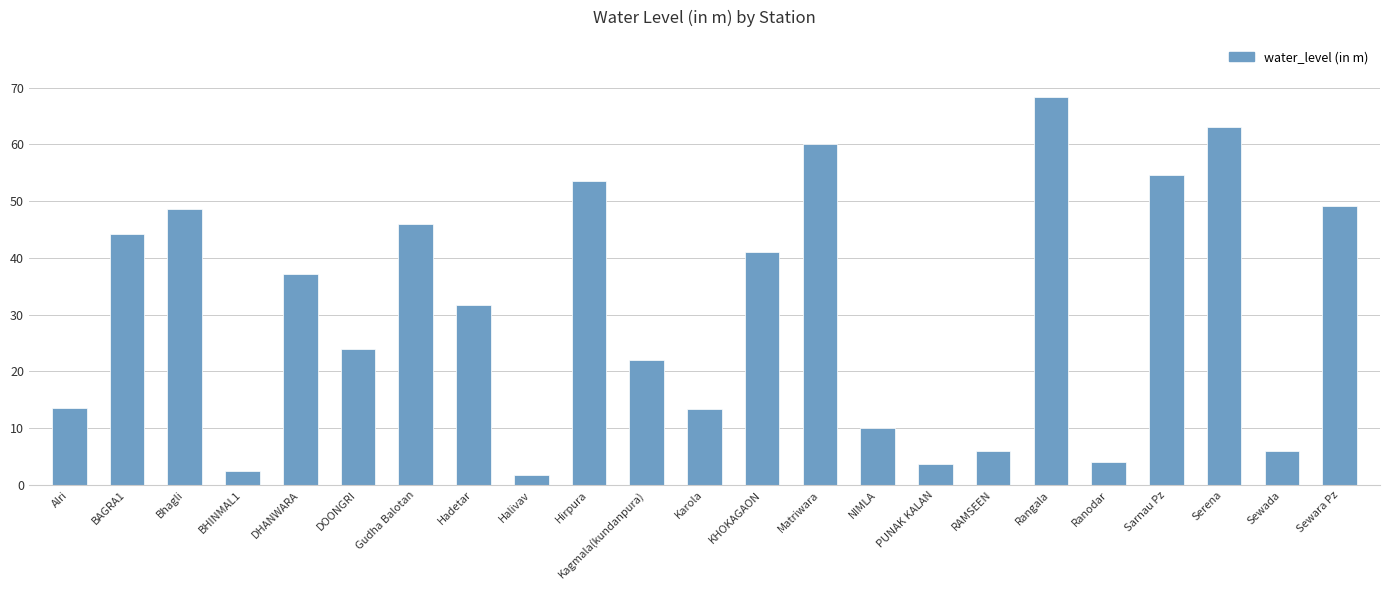

At which label is the value closest to 35?

DHANWARA